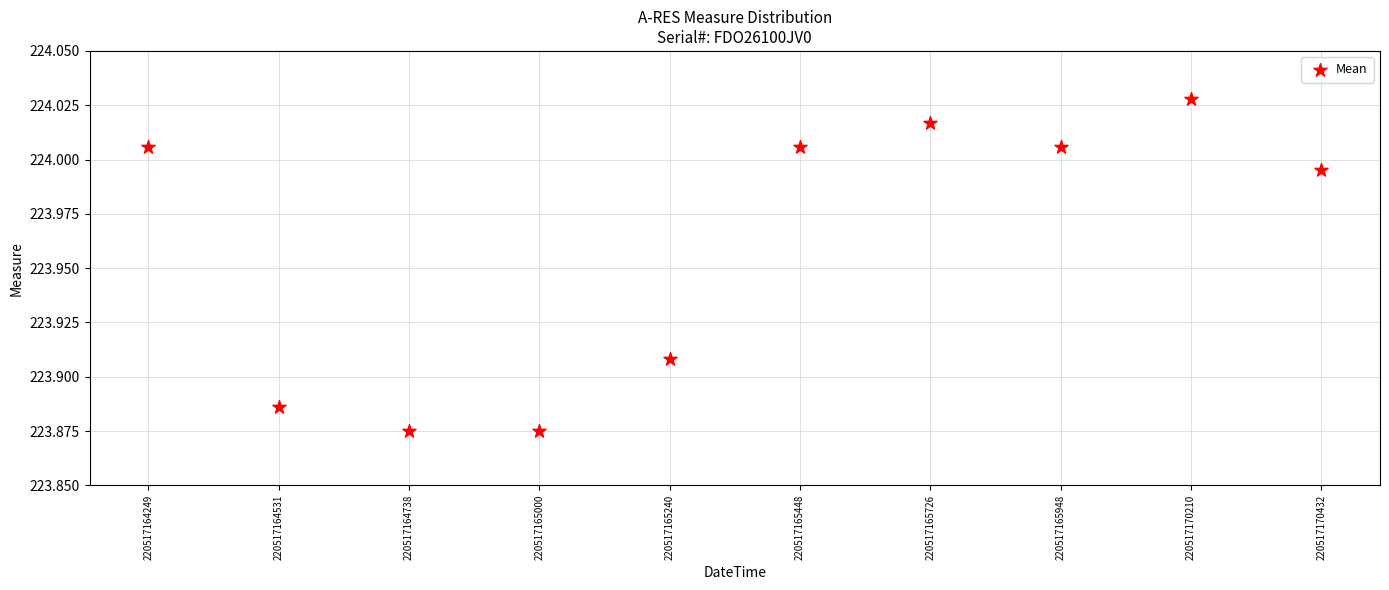

How many points are shown in the scatter plot?

10